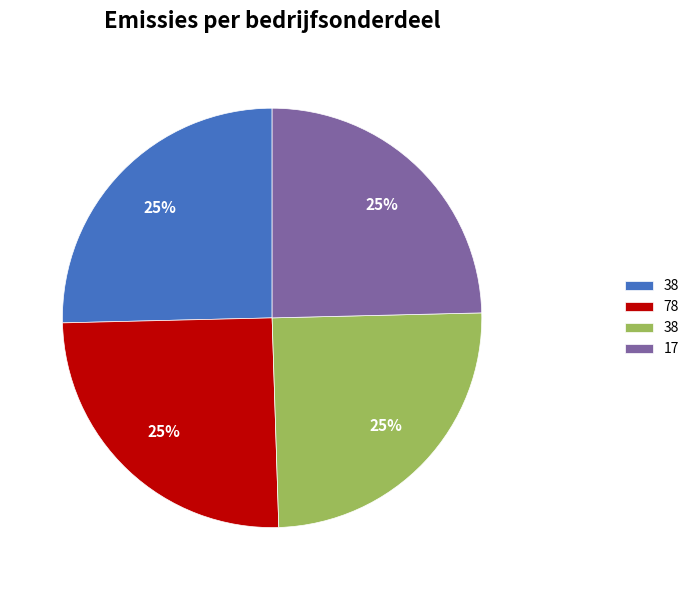

To the nearest percent, what is the average slice percentage?

25%